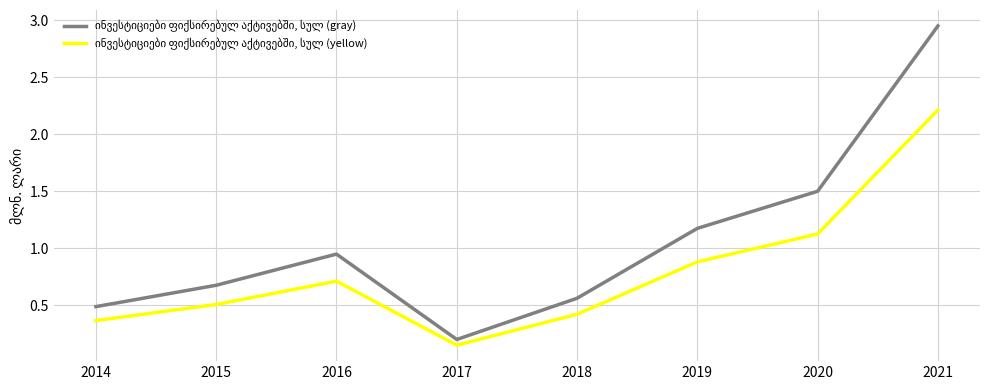

At which category is the sum across all series the highest?

2021